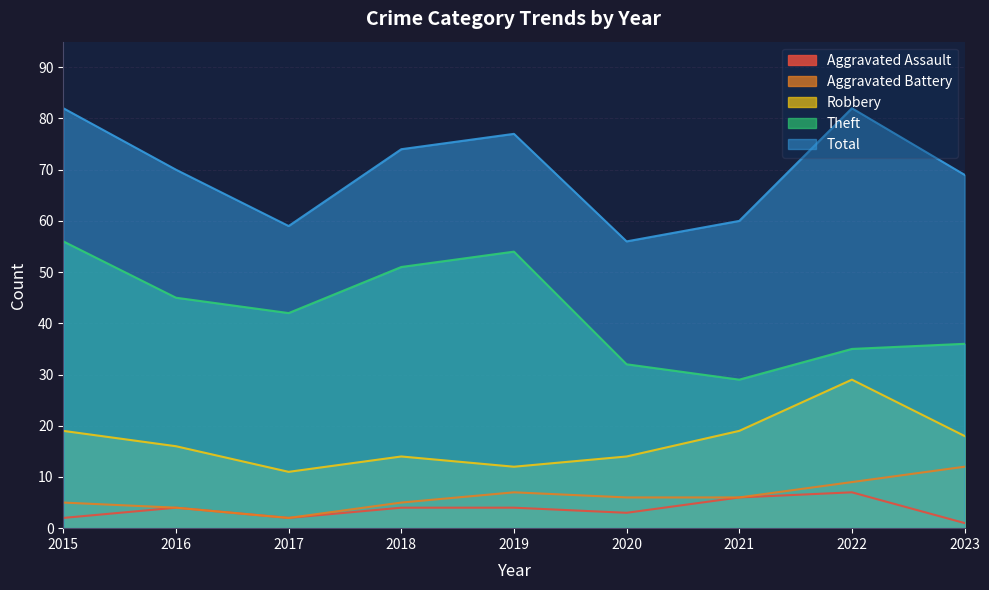

True or false: Aggravated Assault and Theft cross at least once.

False